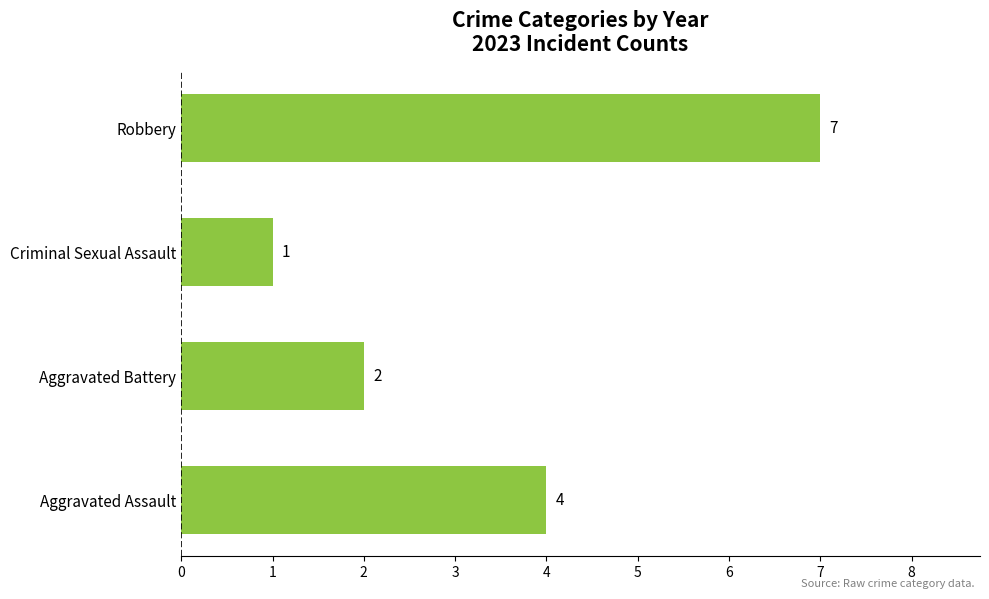

The chart shows a value of 6 at Aggravated Assault. True or false?

False